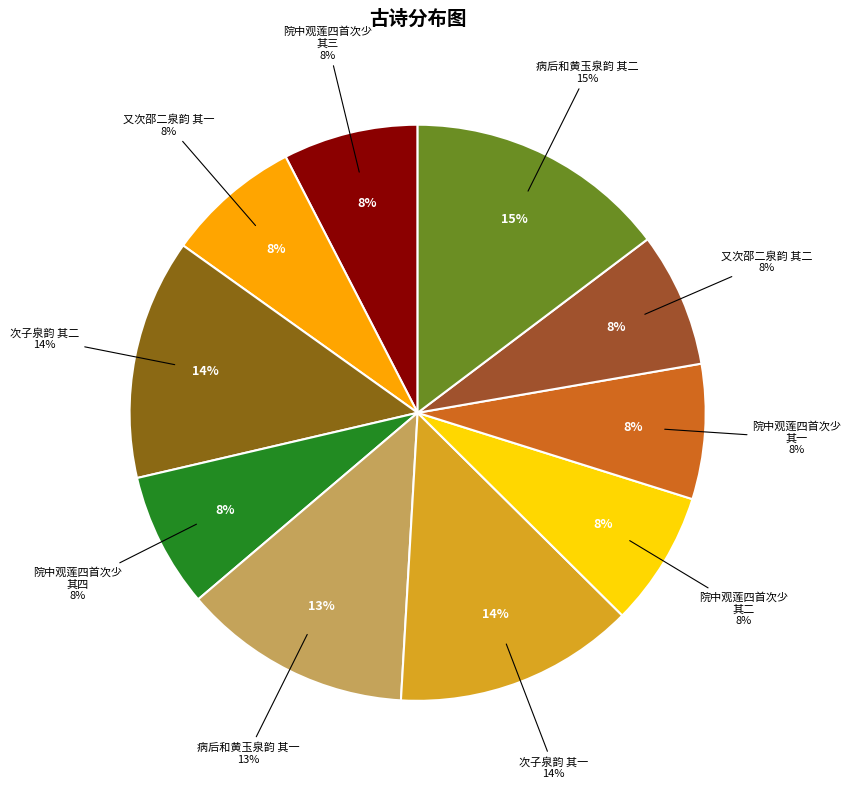

To the nearest percent, what portion does 次子泉韵 其一 represent?

14%